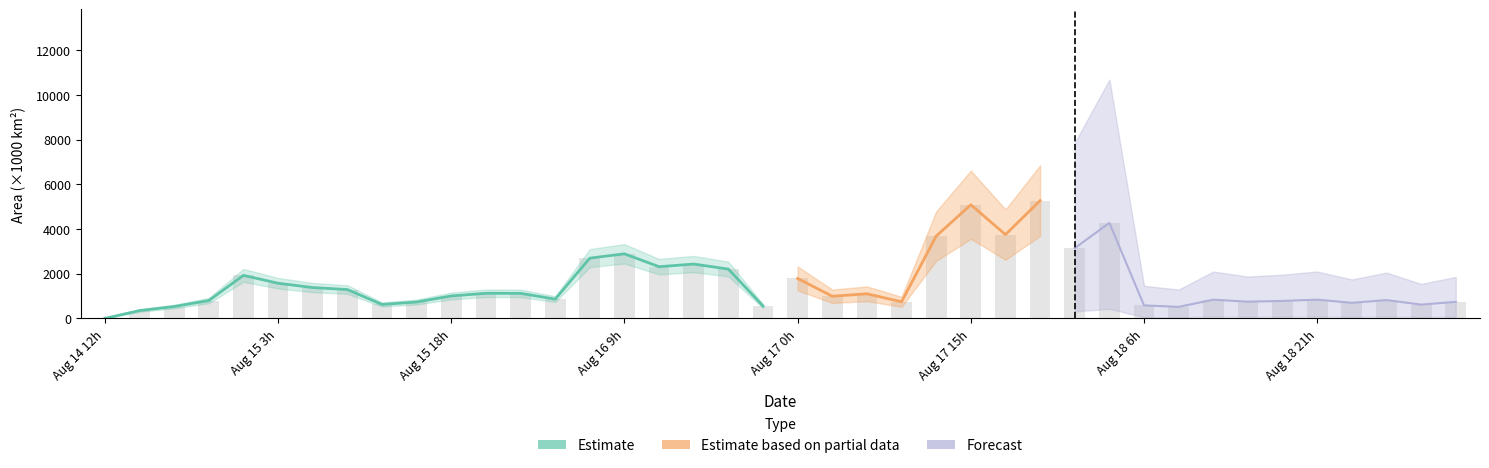

What is the change in value from 8 to 34?

+158.1